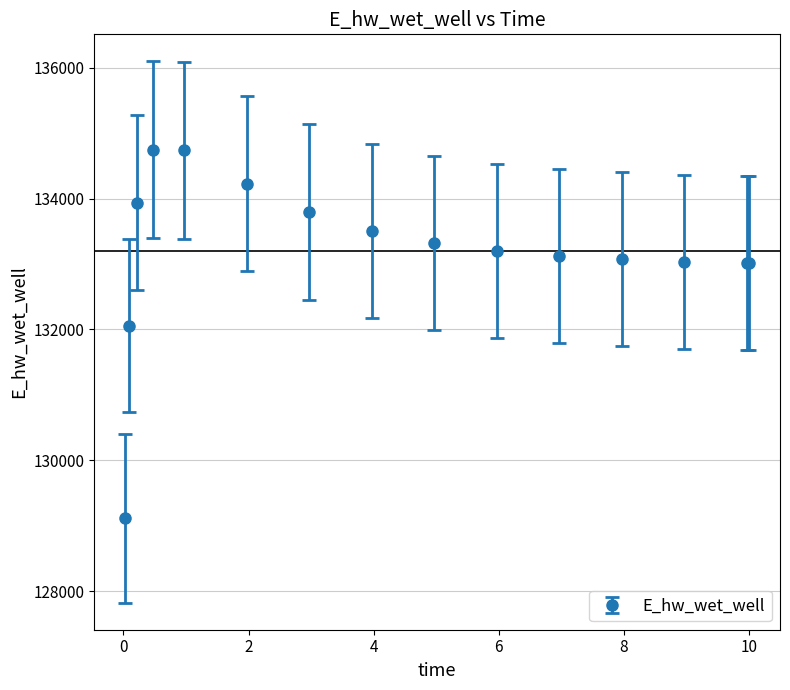

What is the smallest value displayed?

129115.1